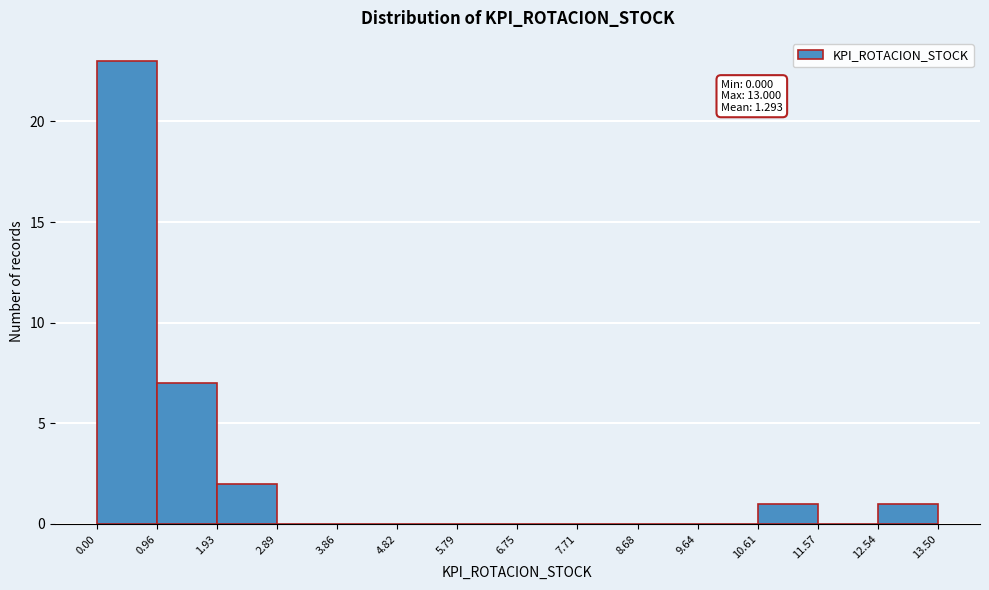

Over which range of the x-axis is the bar tallest?

0.00 to 0.96